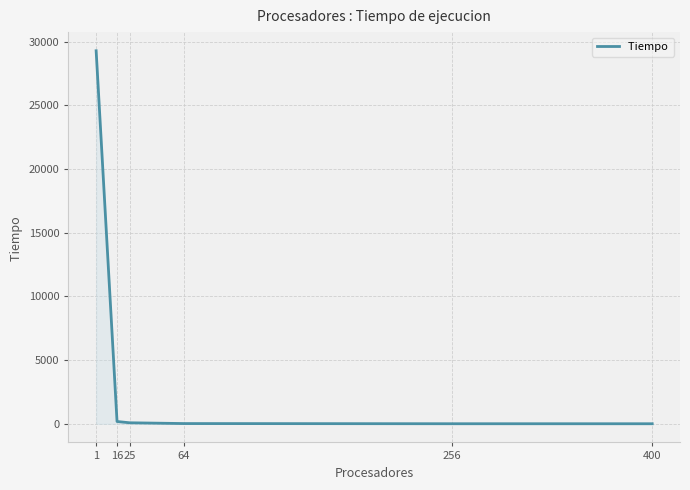

At which category does the chart reach its peak across all series?

1